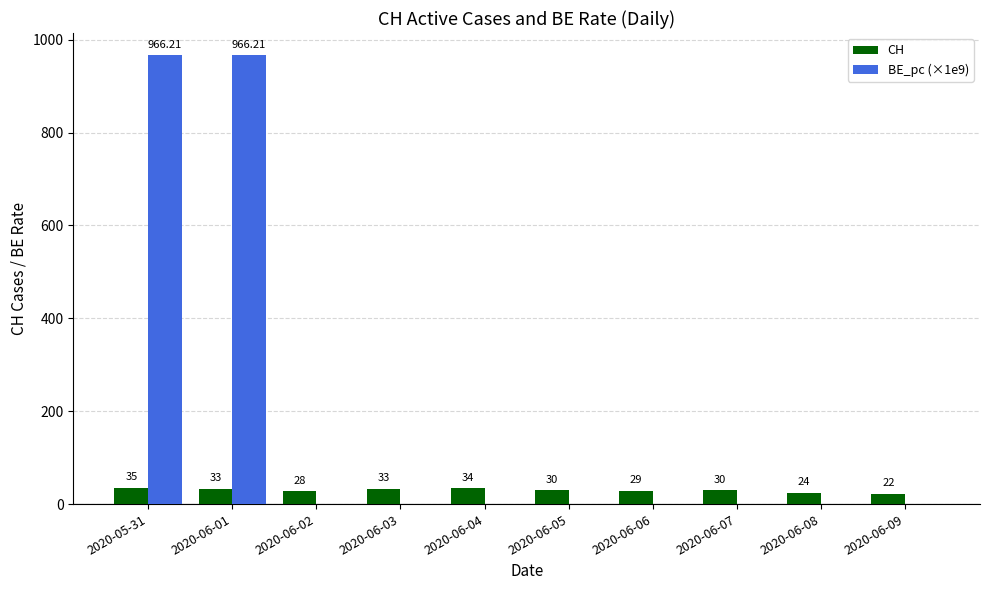

Does the chart contain stacked bars?

No